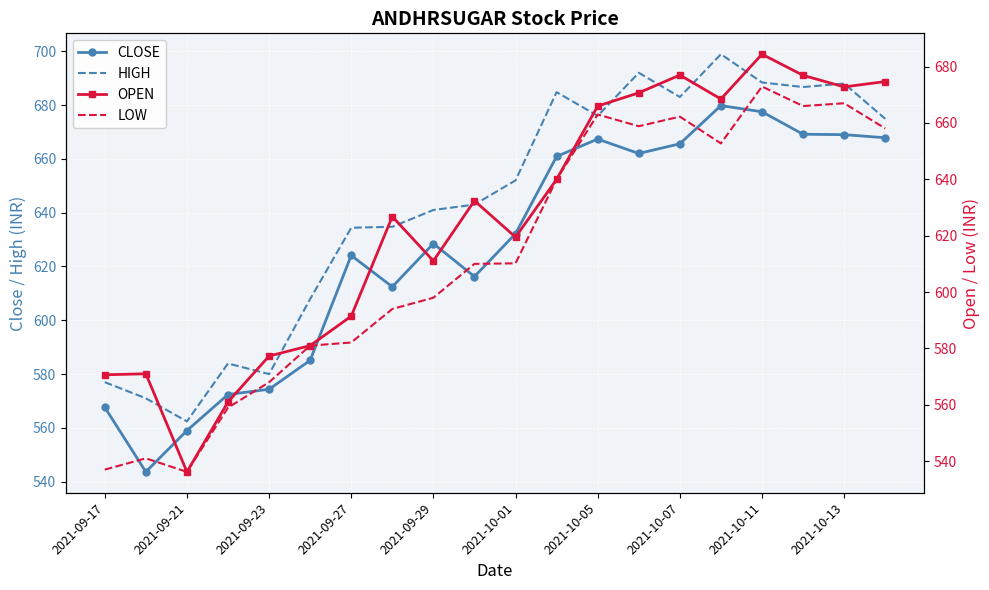

What is the highest value of the HIGH series?

698.9